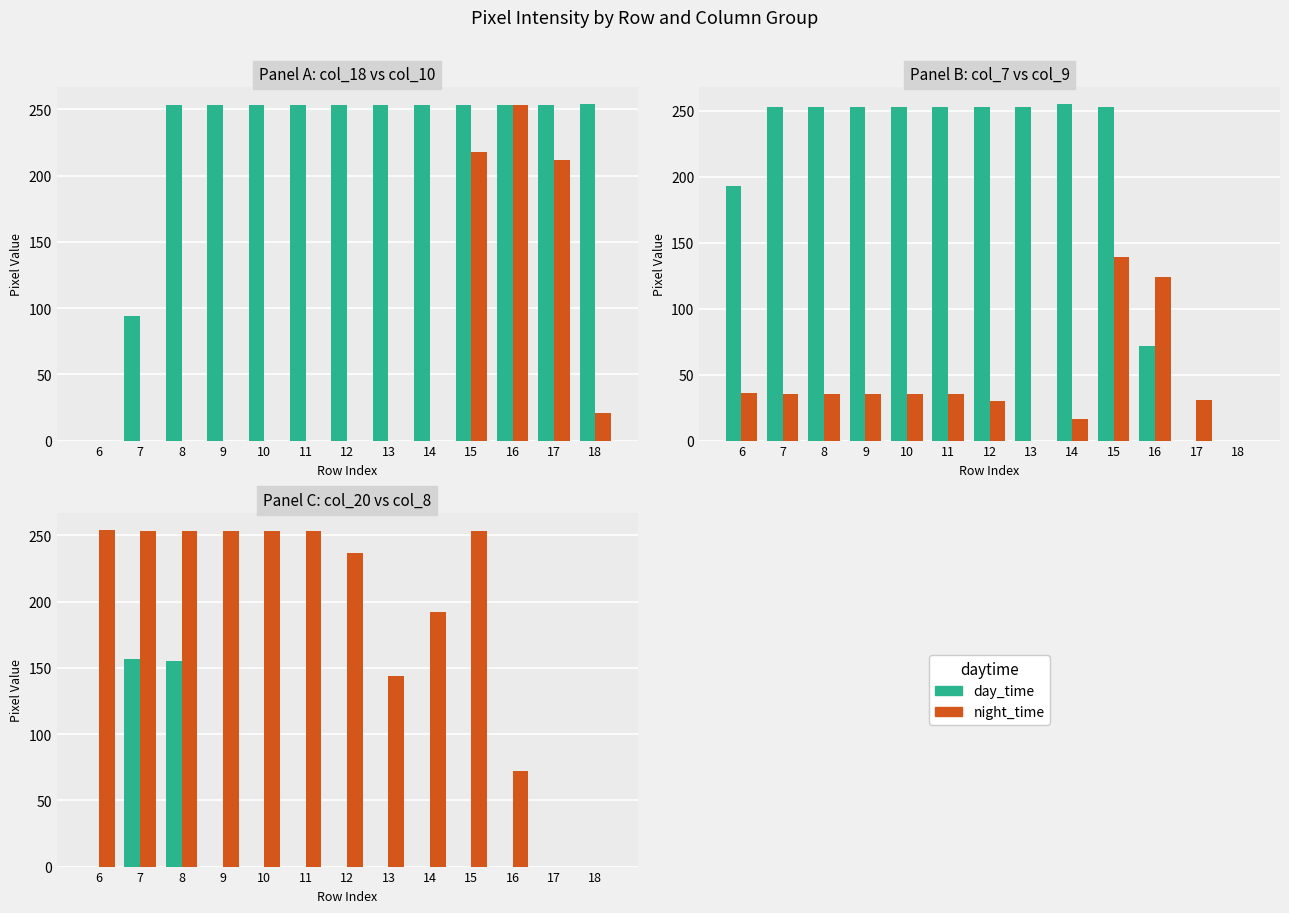

What is the difference between the highest and lowest values at 6?

254